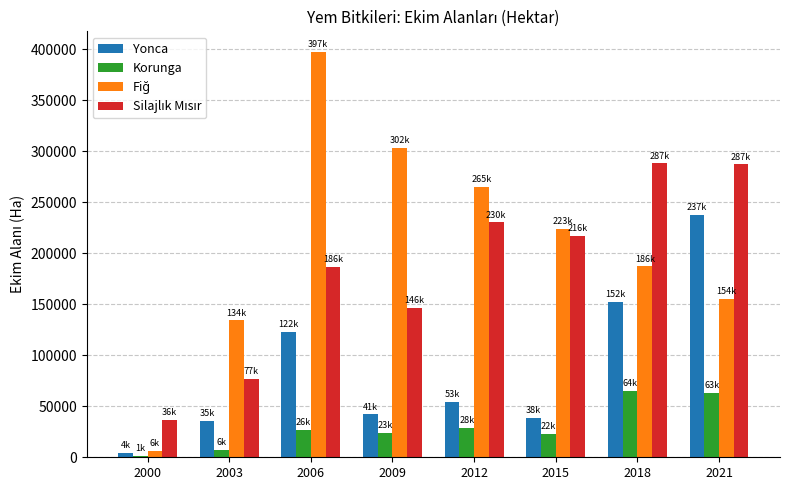

What is the maximum value shown in the chart?

397497